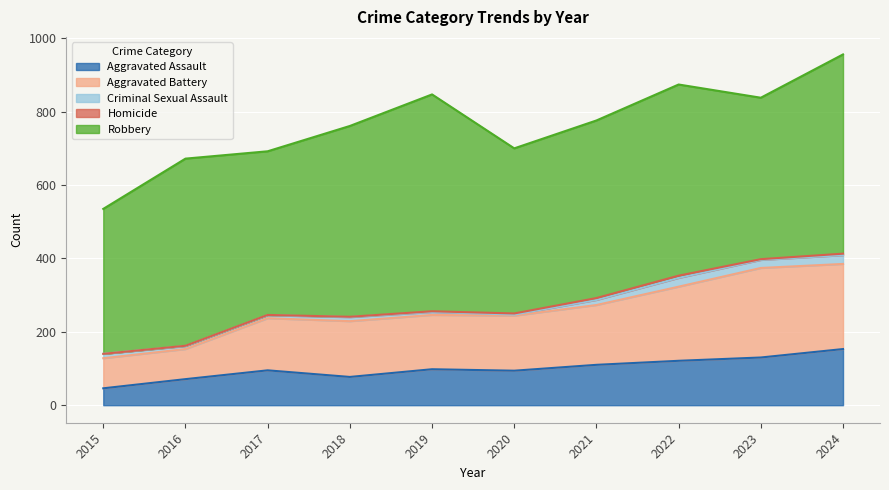

What value does the Criminal Sexual Assault series have at 2021, to the nearest 5?

15